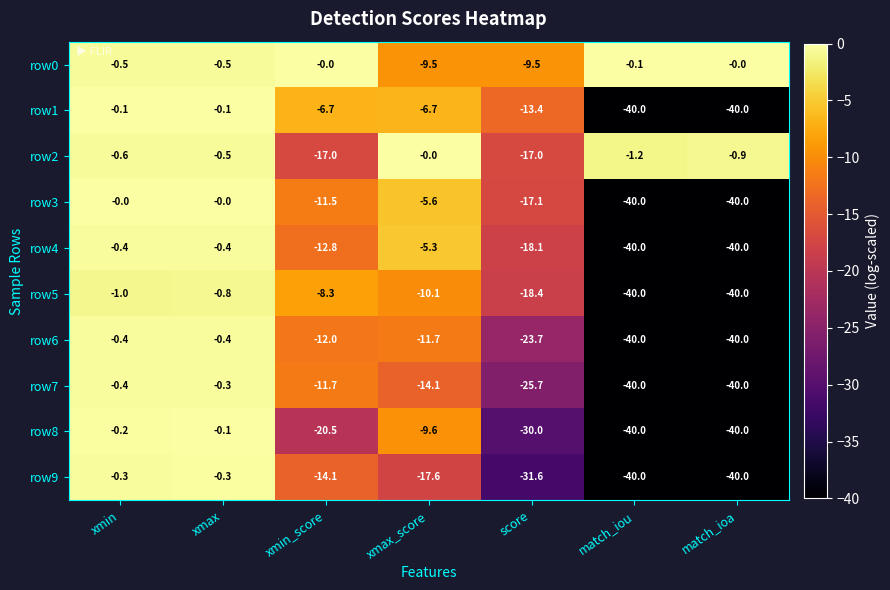

Where does the row5 series first go above -10?

xmin